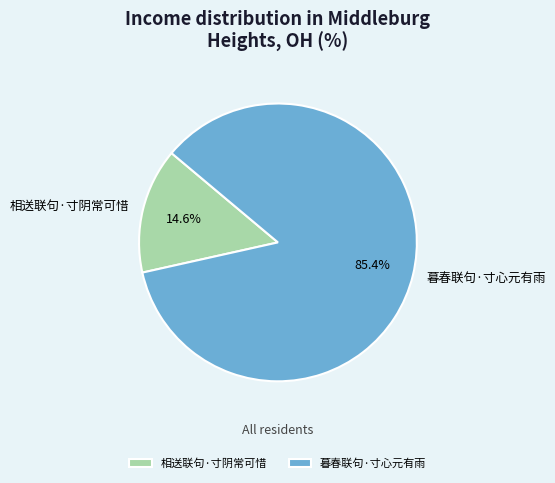

To the nearest percent, what percentage of the pie is 相送联句·寸阴常可惜?

15%